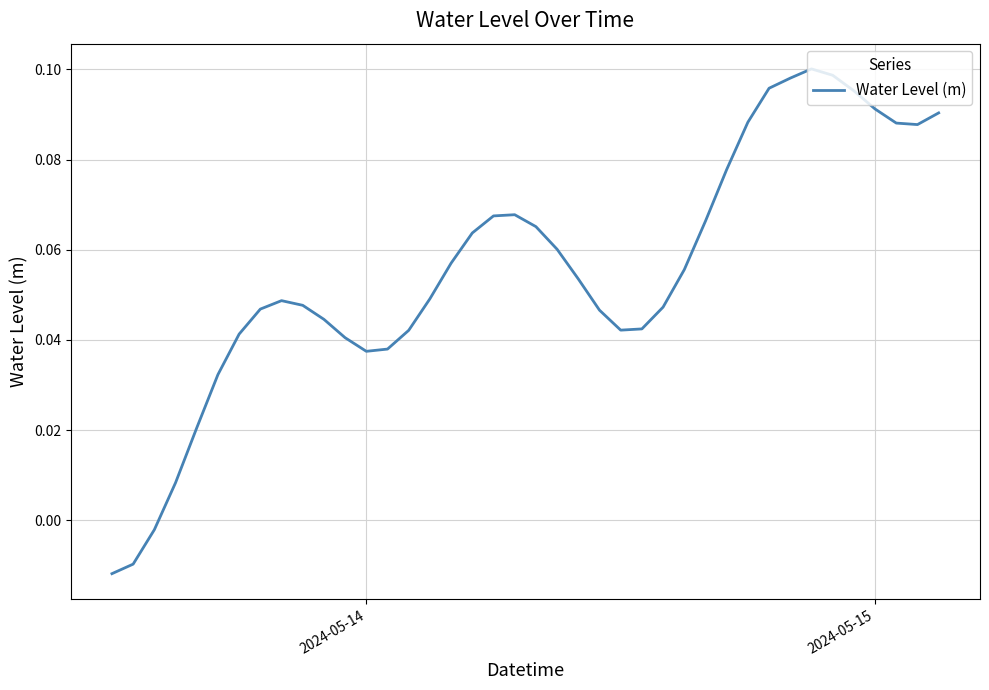

How many values are above zero?

37